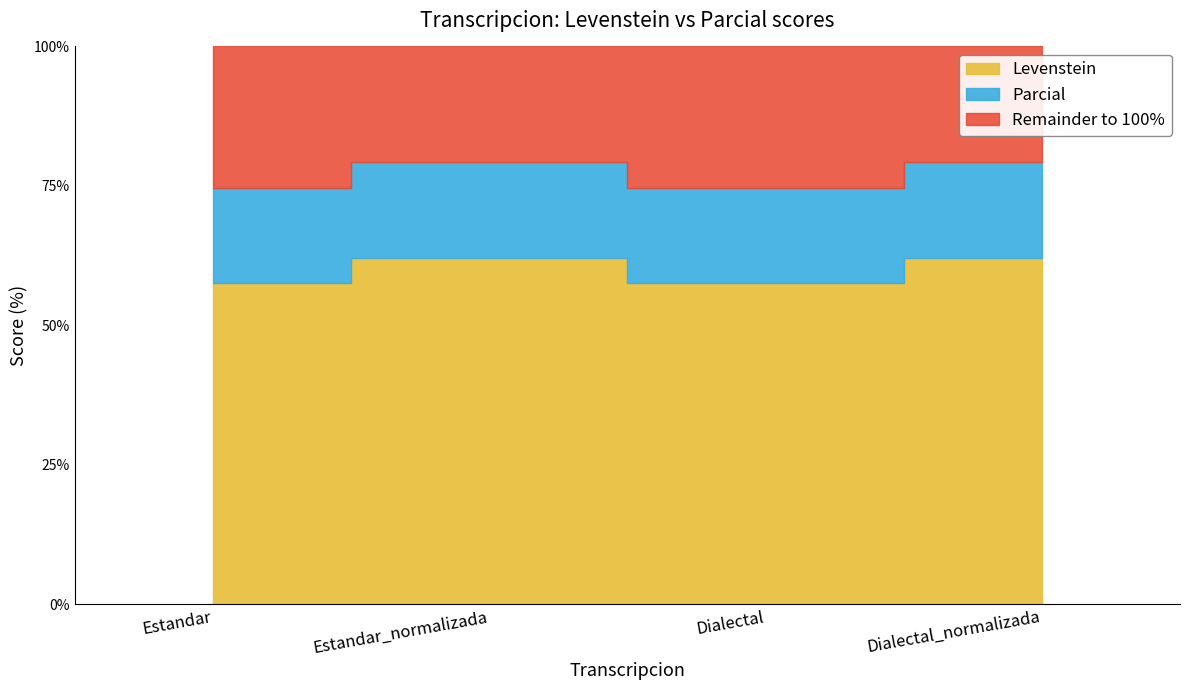

What is the minimum value for Levenstein?

57.7